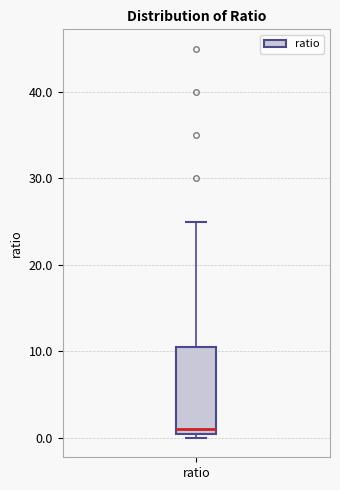

Transcribe this box plot: give where the median line is, the range the box spans, and where the two whiskers end, as read against the y-axis. The values are not printed on the chart, so give them approximately, as read against the axis.

median 1, box 0 to 11, whiskers 0 (just below the box's lower edge) to 25